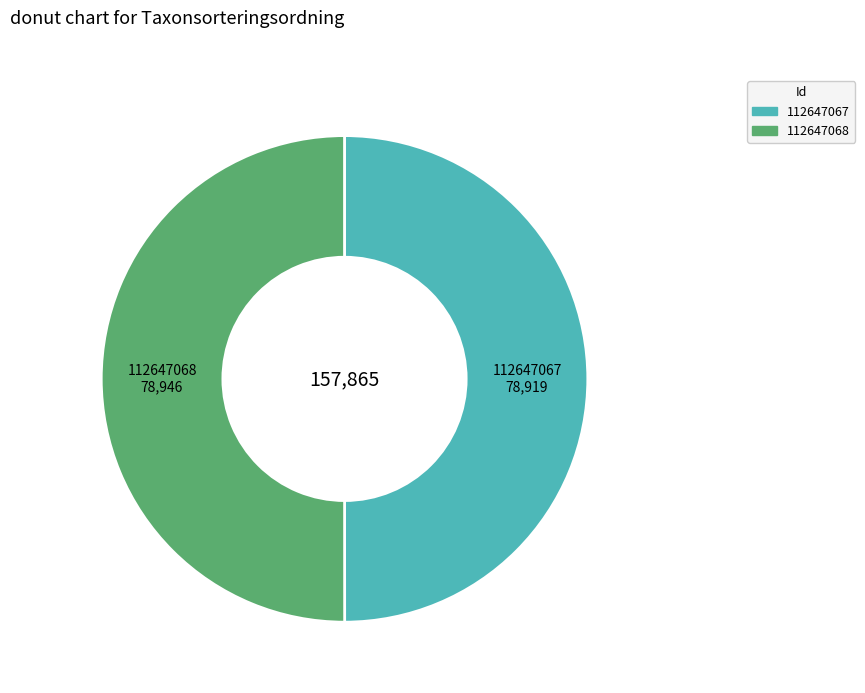

What is the ratio of the value at 112647068 to the value at 112647067?

1.0